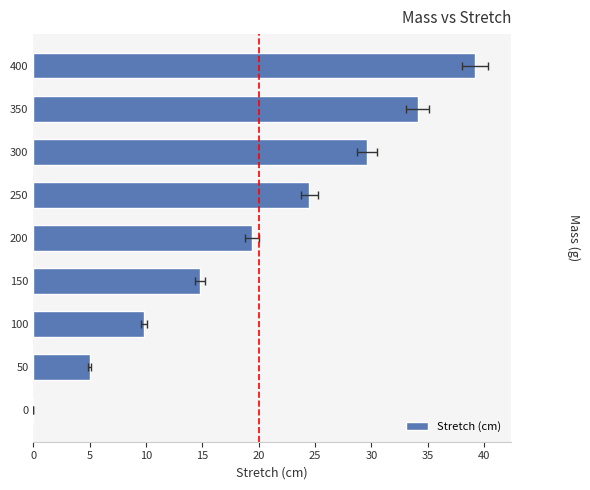

How many bars are there in total?

9